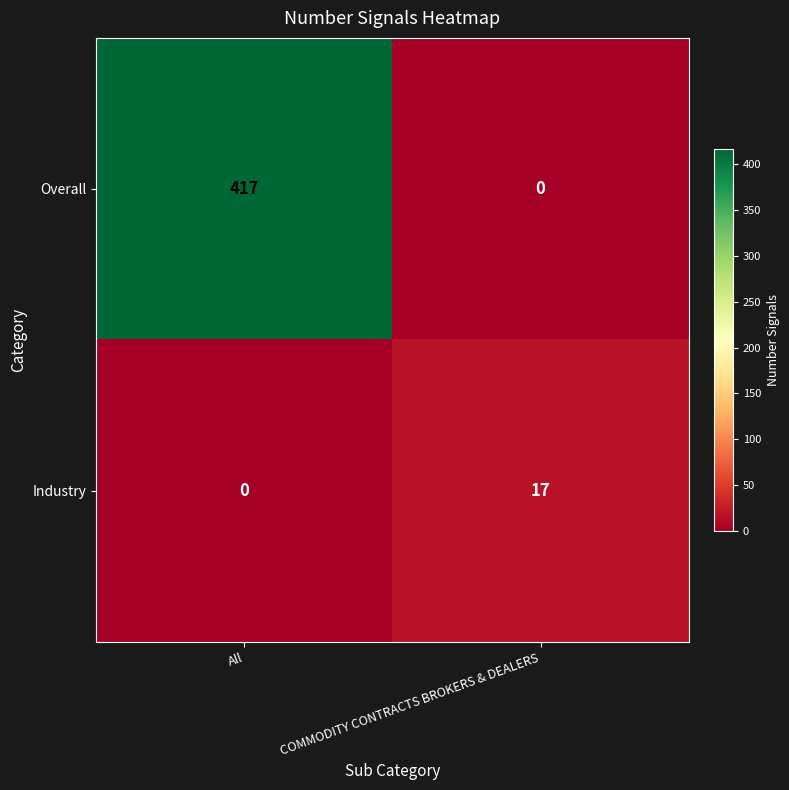

Rank the series at COMMODITY CONTRACTS BROKERS & DEALERS from lowest to highest value.

Overall, Industry